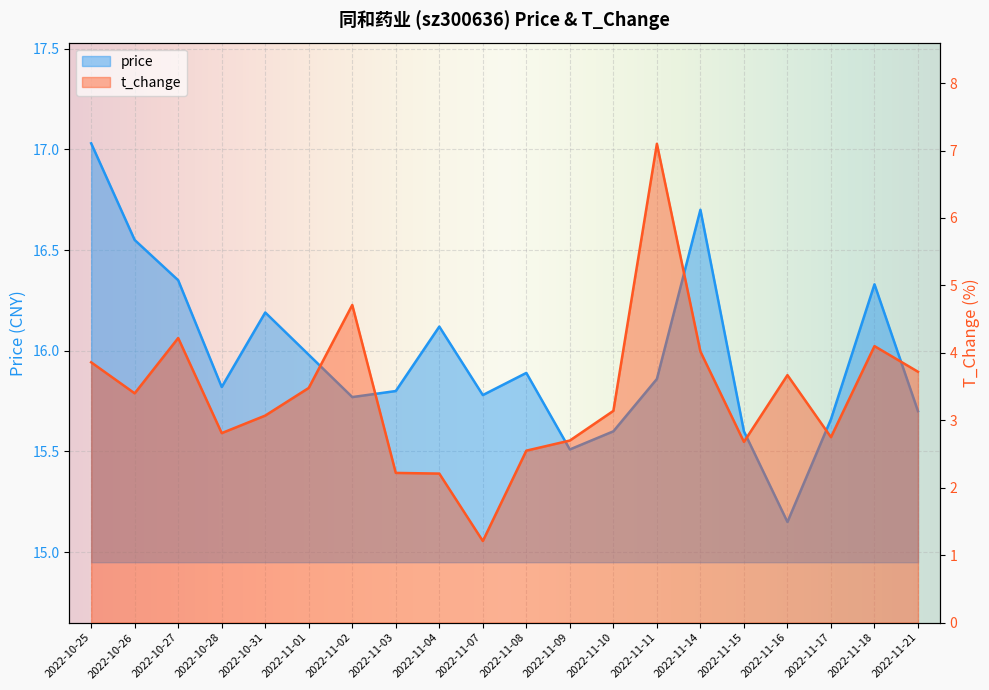

List the series in order of their overall mean, highest first.

price, t_change